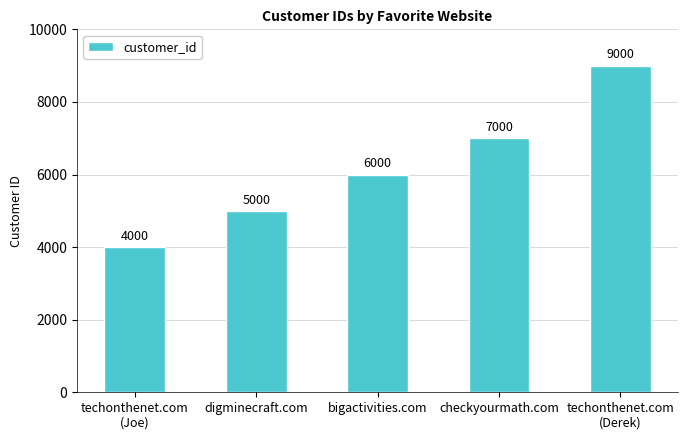

Are the bars grouped side by side (vs. stacked)?

No